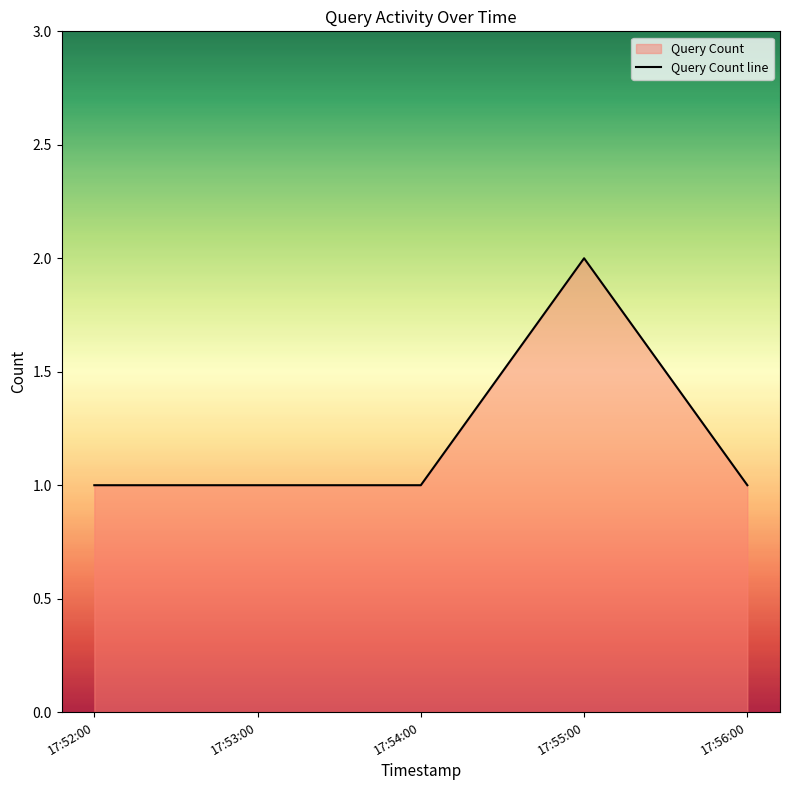

Which label corresponds to the largest value in the chart?

17:55:00